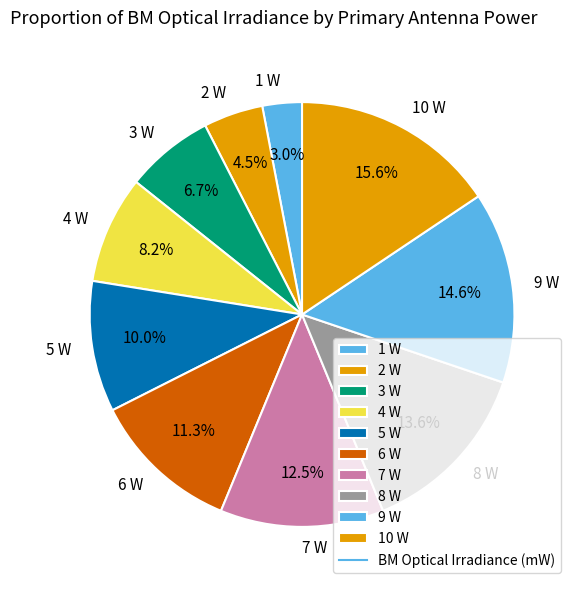

Which slice is the smallest?

1 W